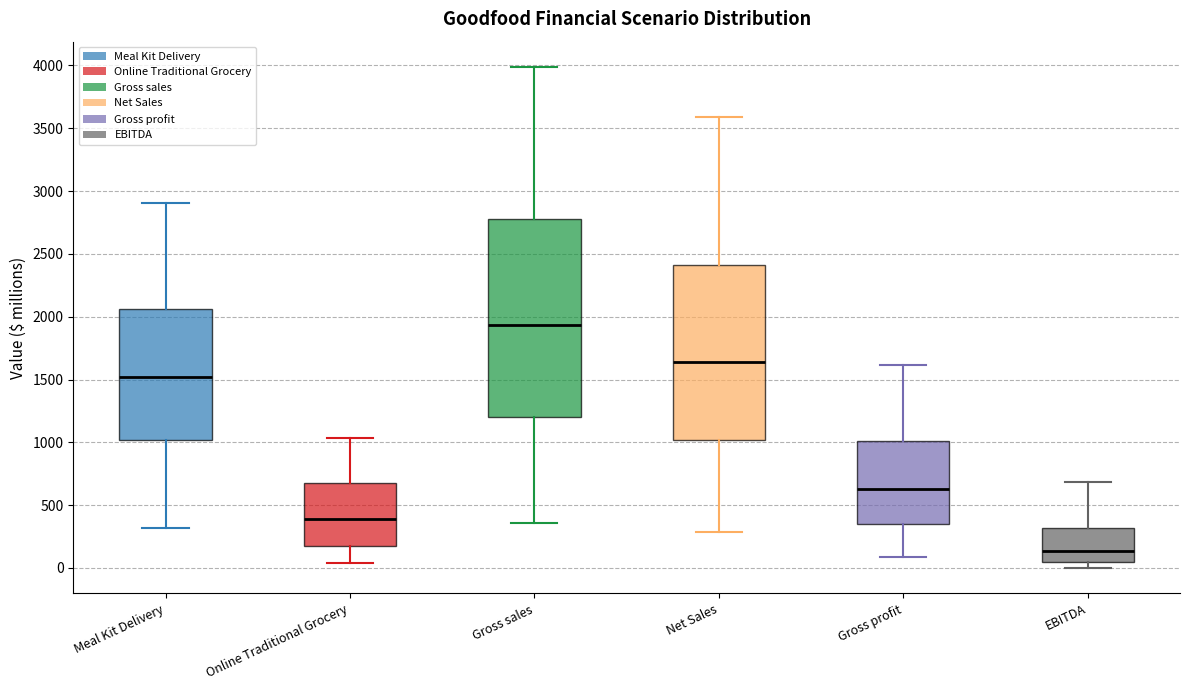

Which box is the tallest, from its lower edge to its upper edge?

Gross sales